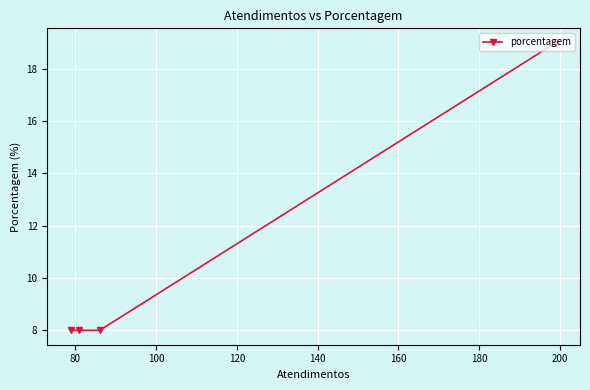

How many values are between 8 and 19?

4